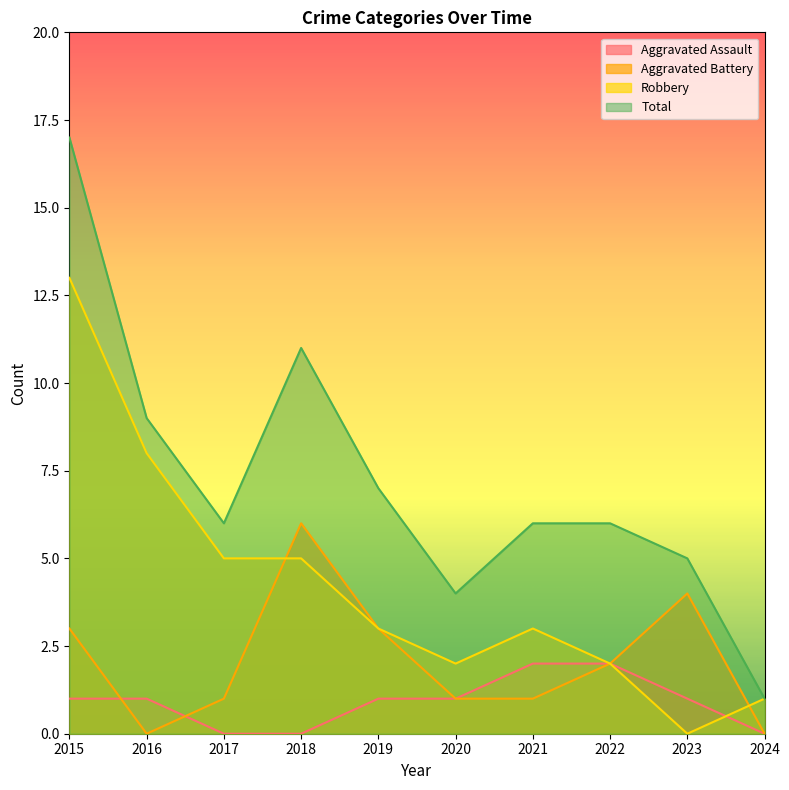

What are all the series names shown in the legend?

Aggravated Assault, Aggravated Battery, Robbery, Total